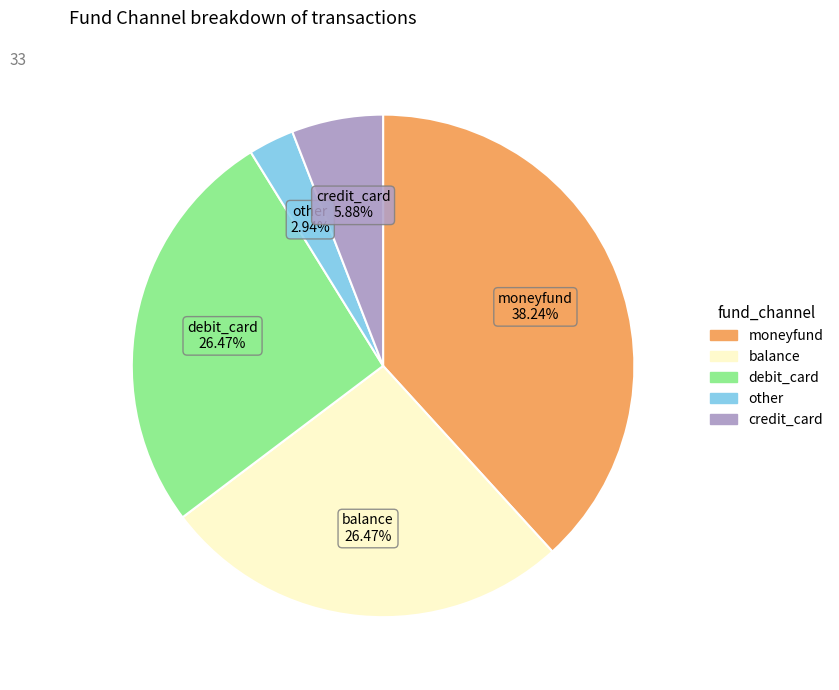

Do balance and moneyfund together represent more than half of the pie?

Yes